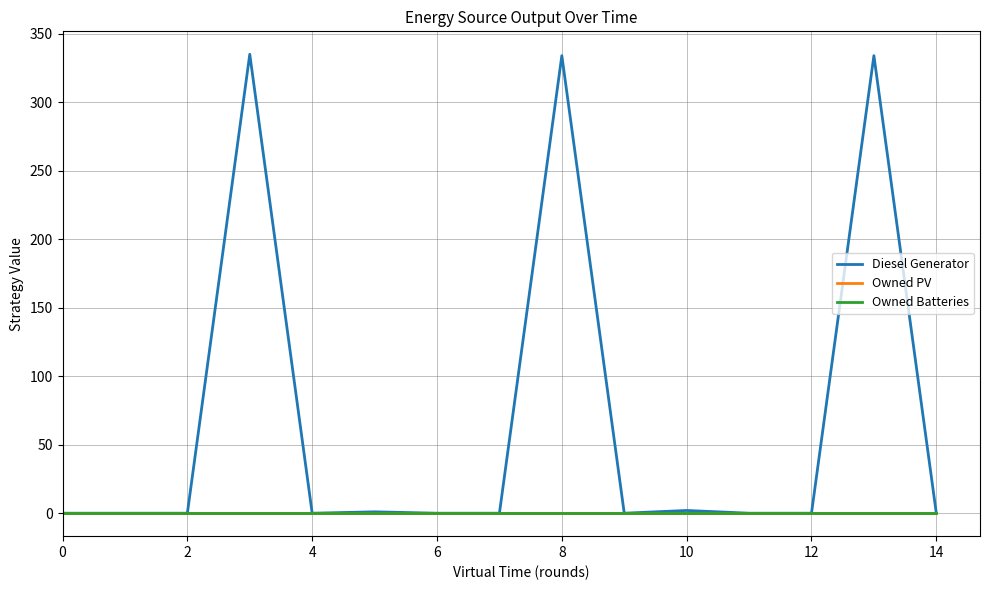

Does the chart display data point markers on the line(s)?

No